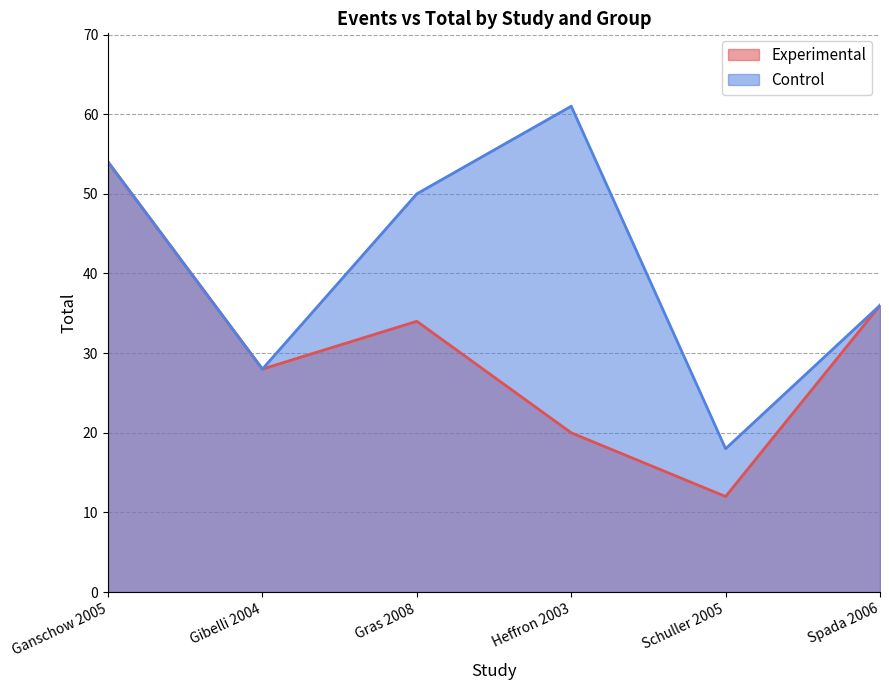

Where is Experimental nearest to the value 33?

Gras 2008